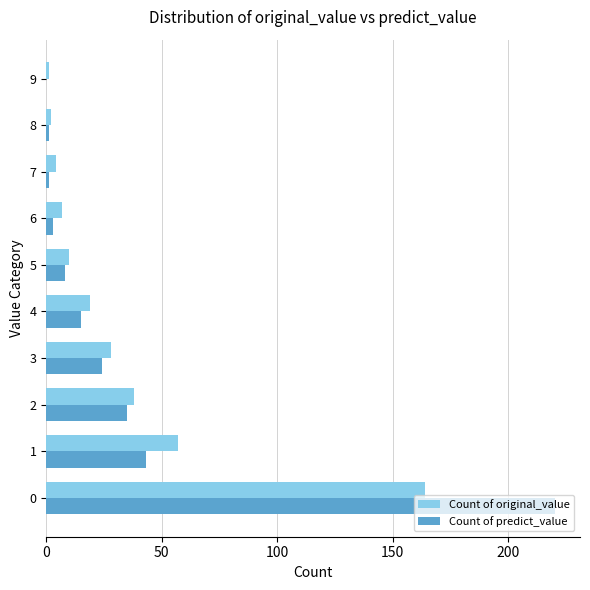

True or false: Count of original_value has a value of 268 at 0.

False